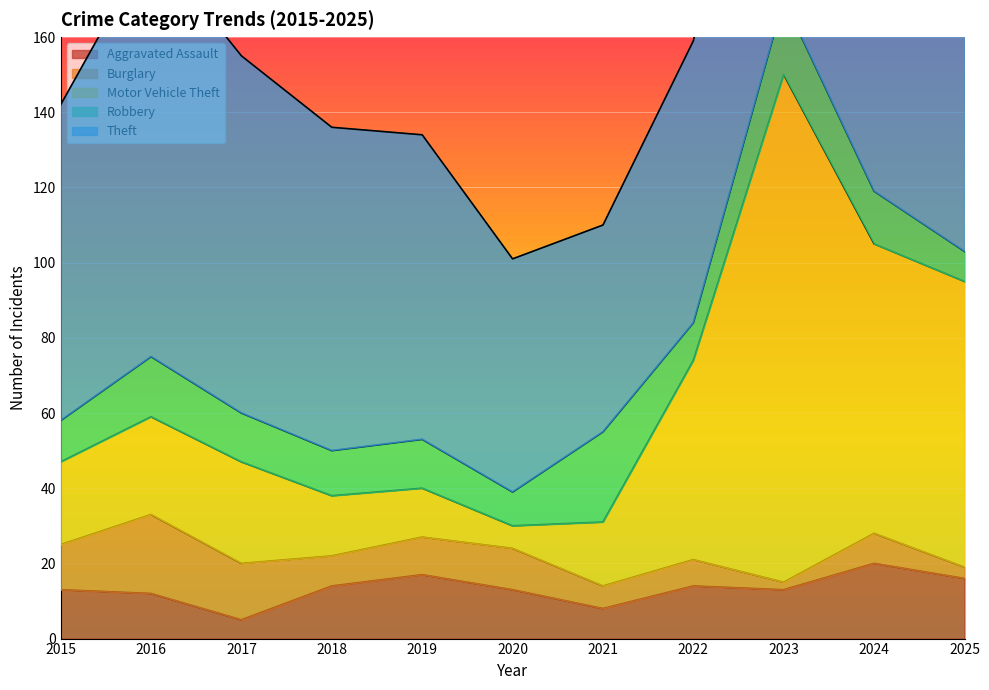

What is the sum of the Motor Vehicle Theft values at 2018 and 2022?

69